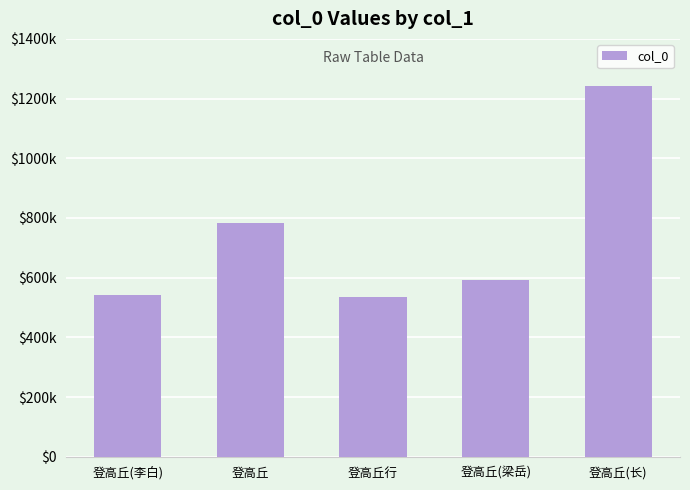

Reading left to right, transcribe all the data shown in this chart.

543037	782346	536069	591231	1241642